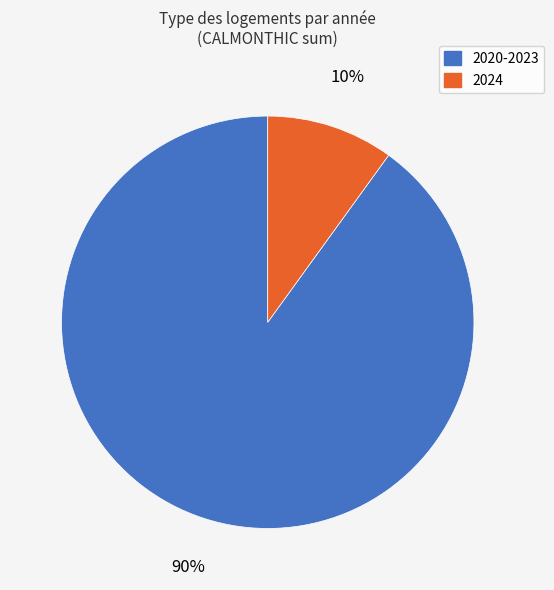

Between 2024 and 2020-2023, which is larger?

2020-2023